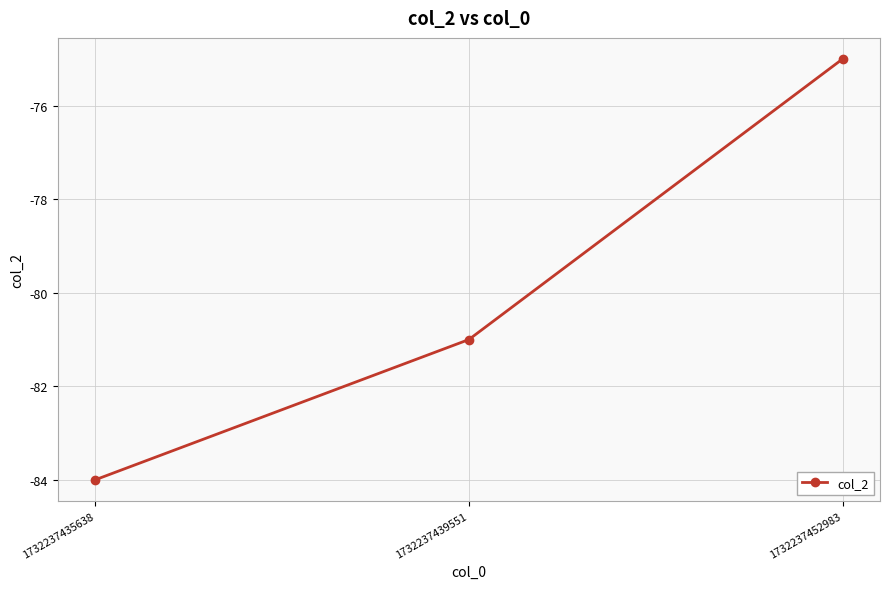

List the labels in order of value, largest first.

1732237452983, 1732237439551, 1732237435638